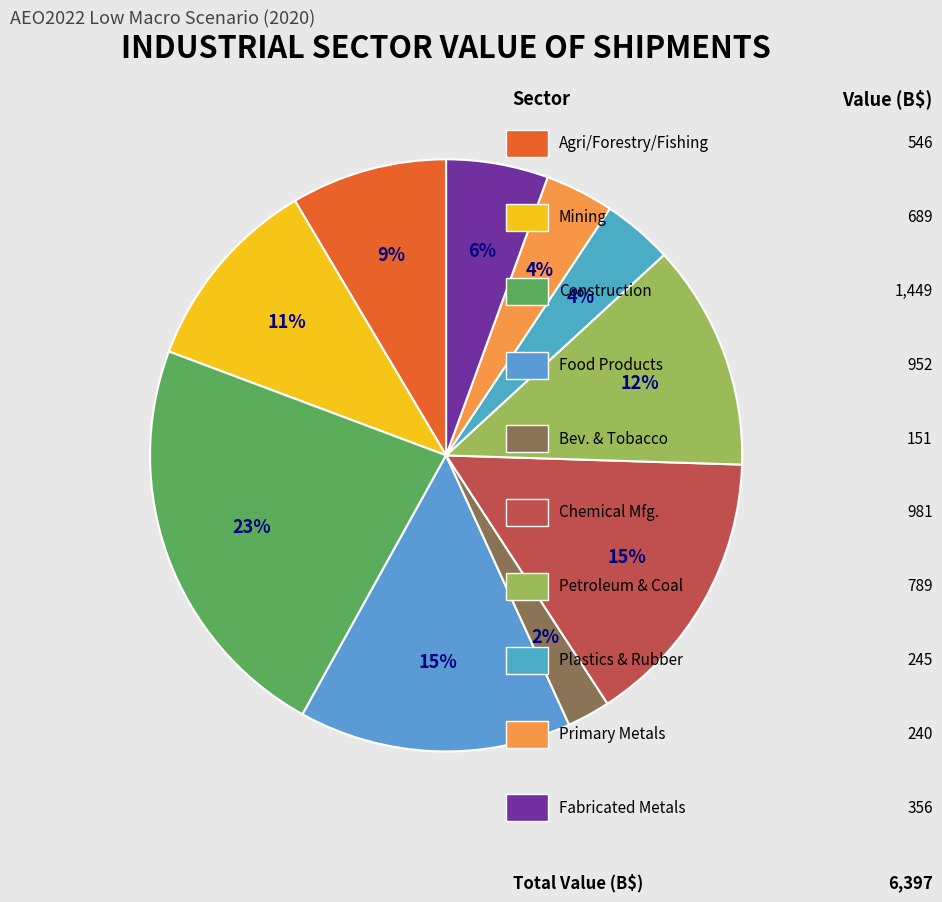

Count the number of slices in the pie.

10